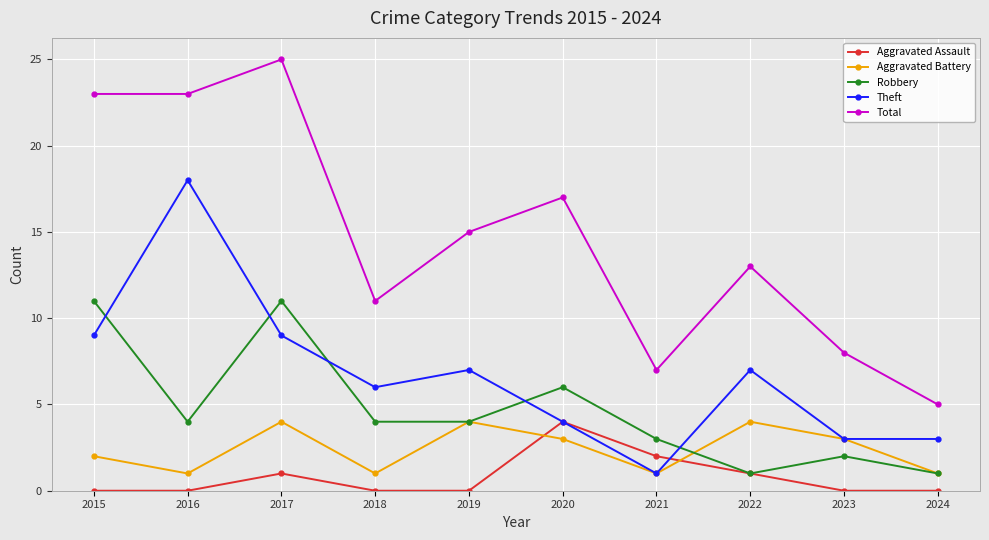

Read the Aggravated Battery value at 2024.

1